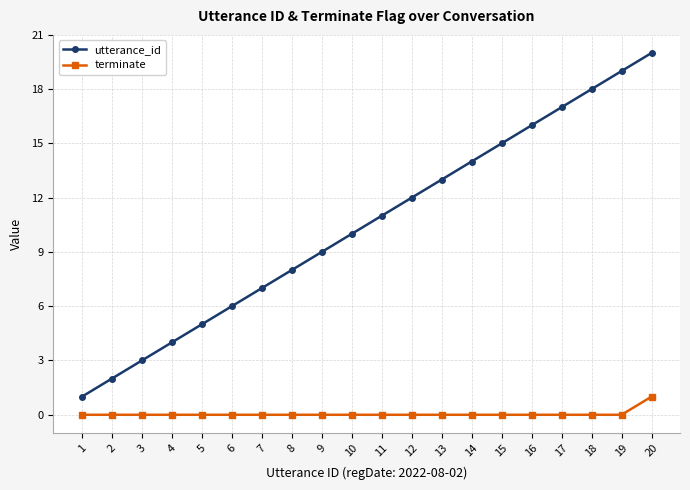

True or false: utterance_id has more than 2 interior local peaks.

False